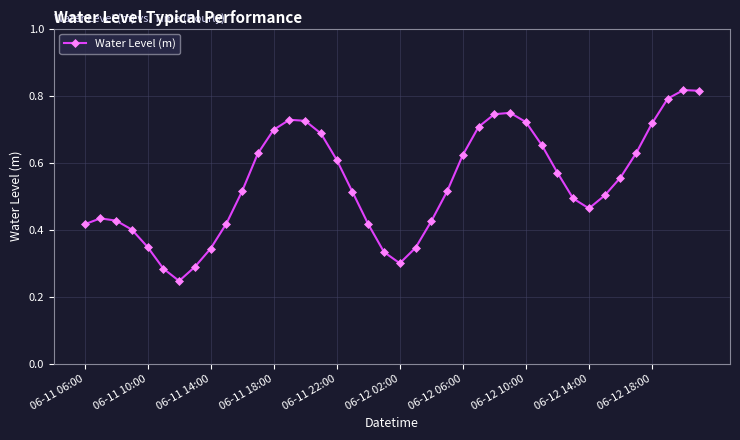

How many categories are shown in the chart?

40